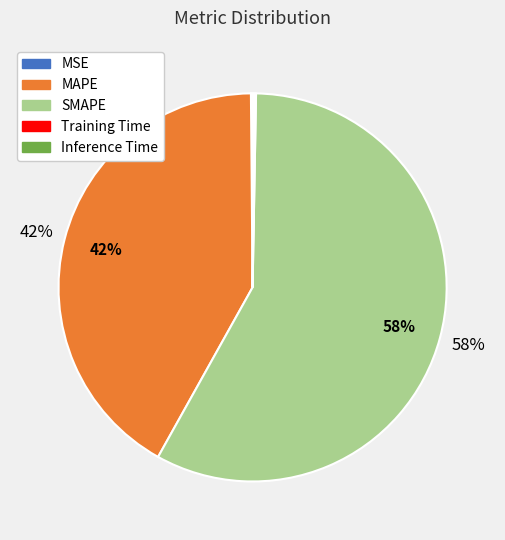

What is the majority slice?

SMAPE